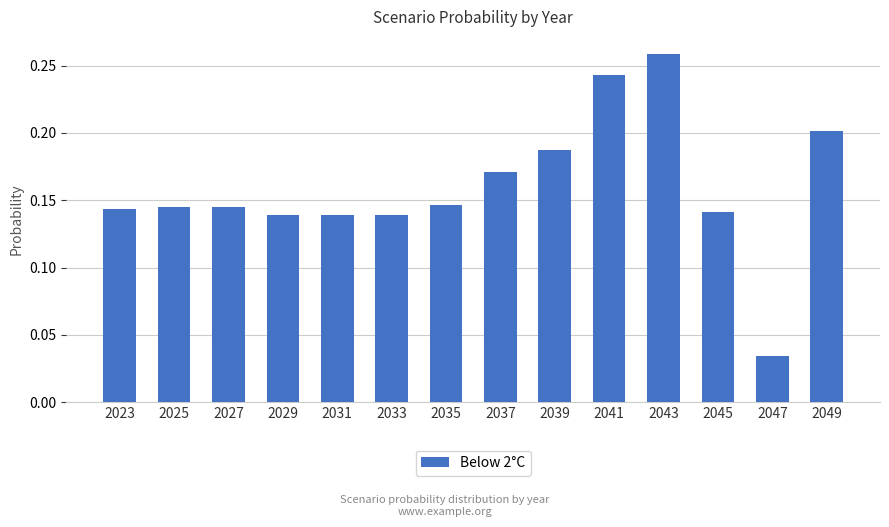

Which has a higher value, 2049 or 2045?

2049